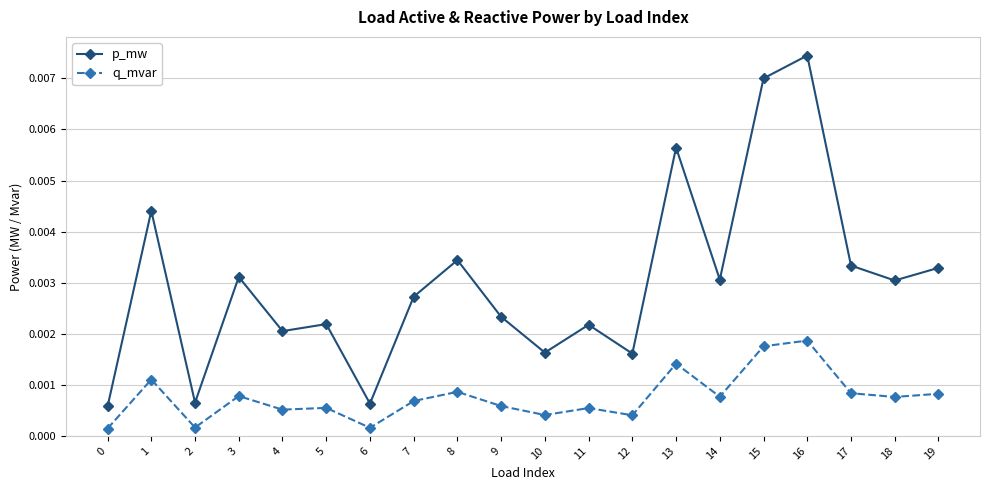

Where is the first local maximum for p_mw?

1